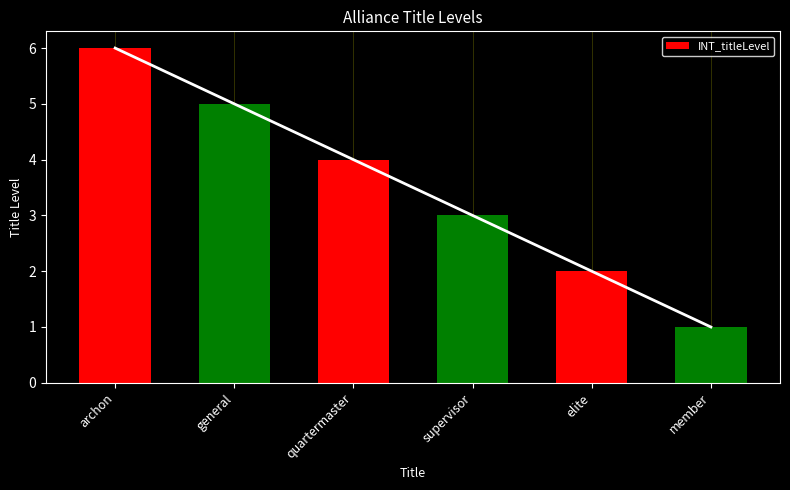

At which label is the value closest to 3?

supervisor